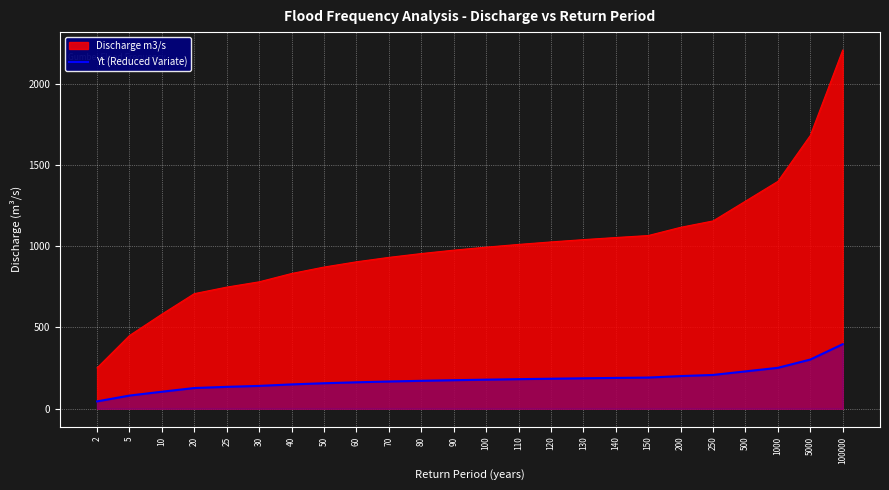

What is the ratio of the value at 5000 to the value at 50?

1.9